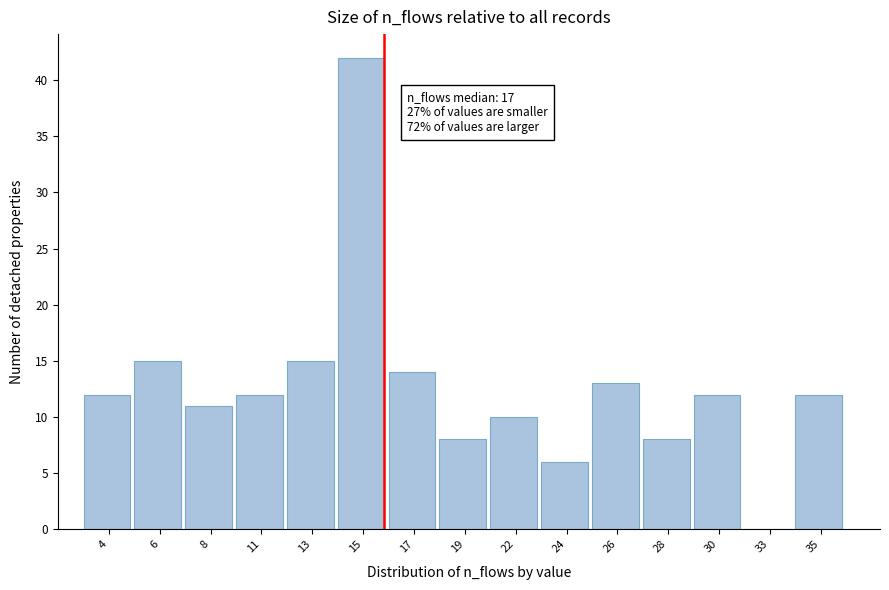

Reading right to left, extract all data points from this chart.

35=12	33=0	30=12	28=8	26=13	24=6	22=10	19=8	17=14	15=42	13=15	11=12	8=11	6=15	4=12